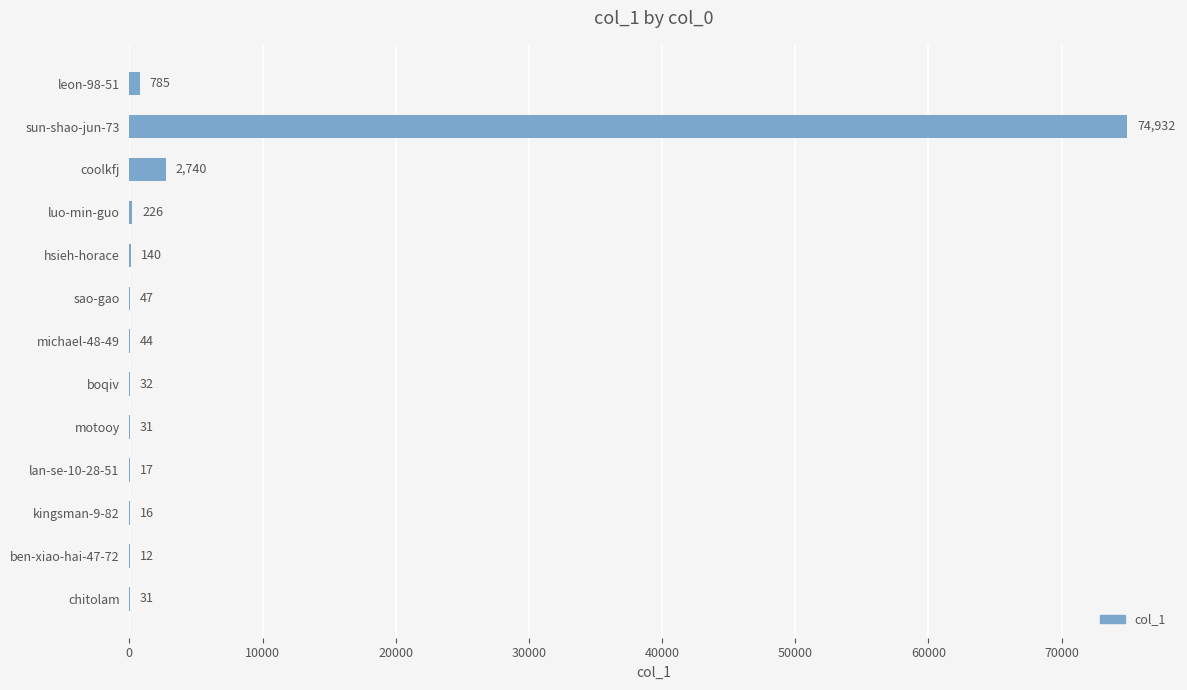

Approximately how many times larger is the value at hsieh-horace compared to boqiv?

4.4